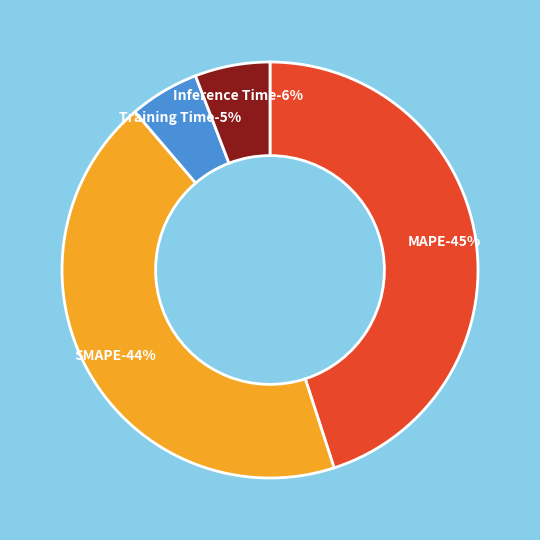

What is the ratio of the value at Training Time to the value at SMAPE?

0.1